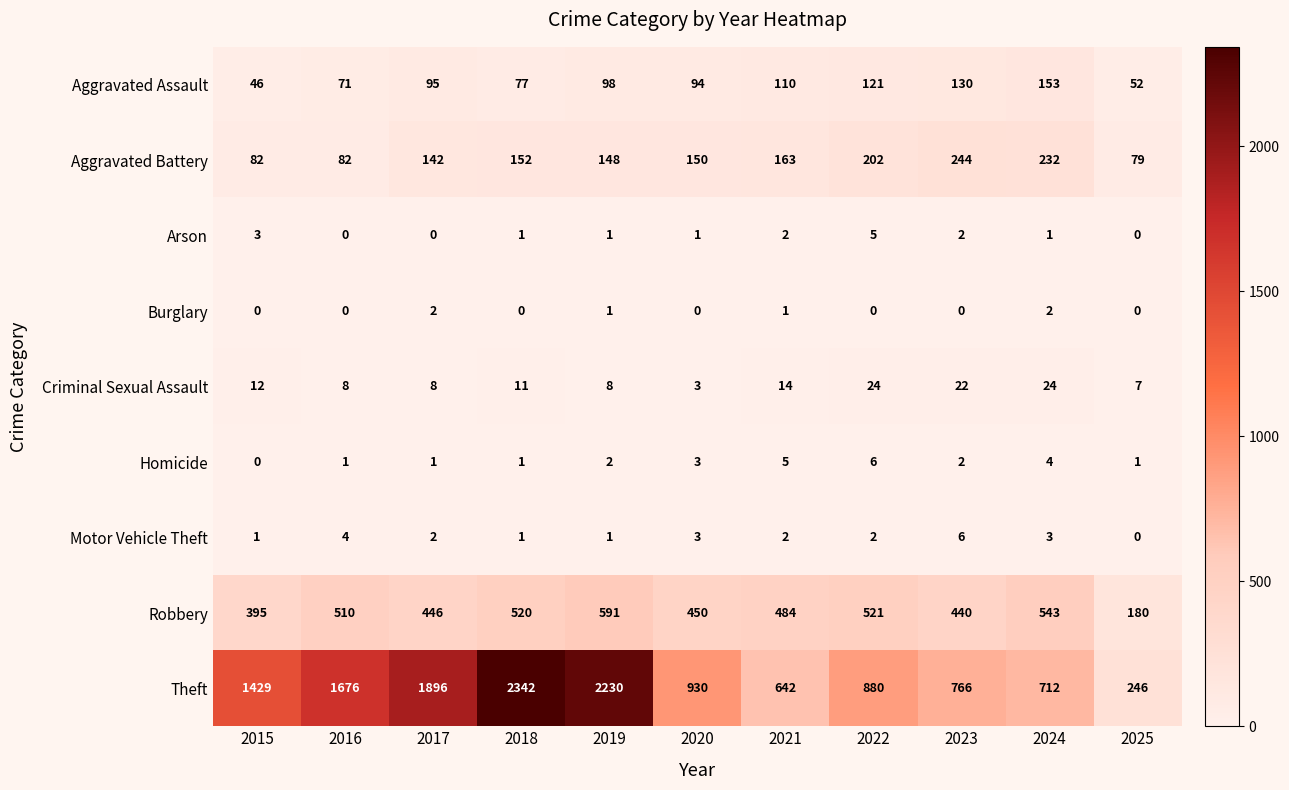

How many series are shown in this chart?

9